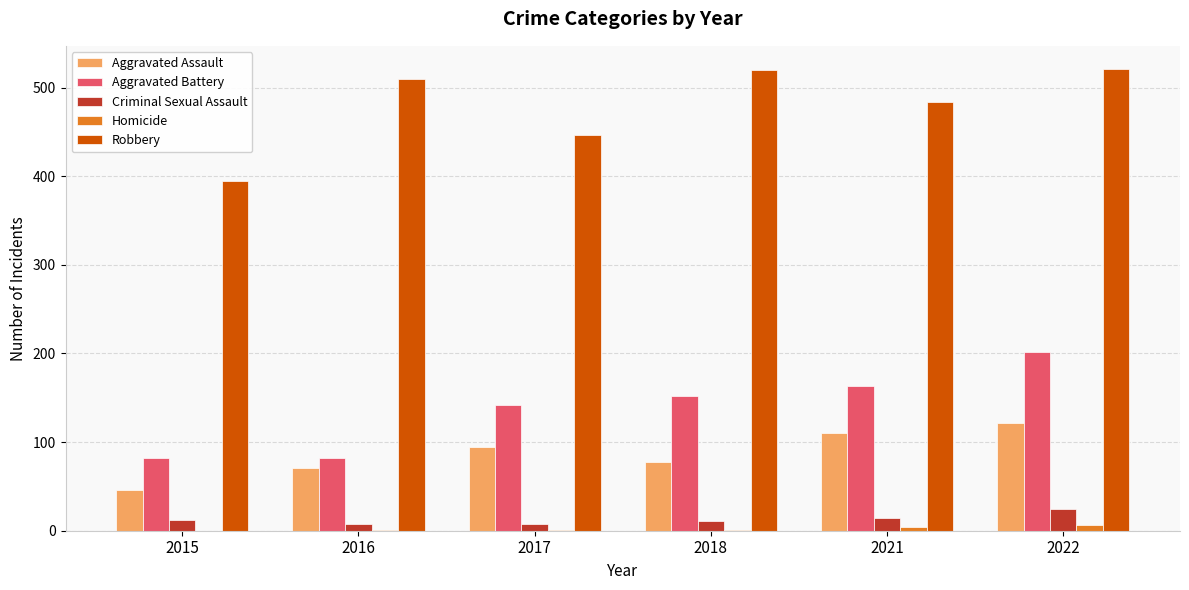

What is the difference between the Criminal Sexual Assault values at 2016 and 2018?

3